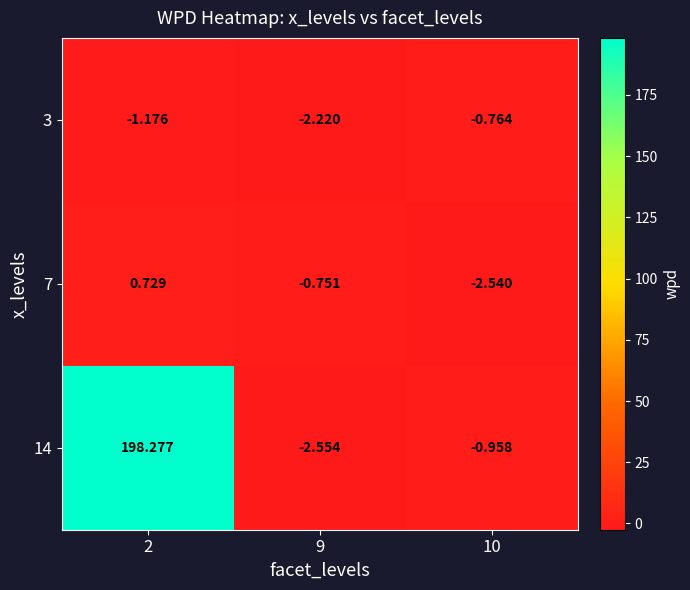

Rank the series by their maximum value, from lowest to highest.

3, 7, 14